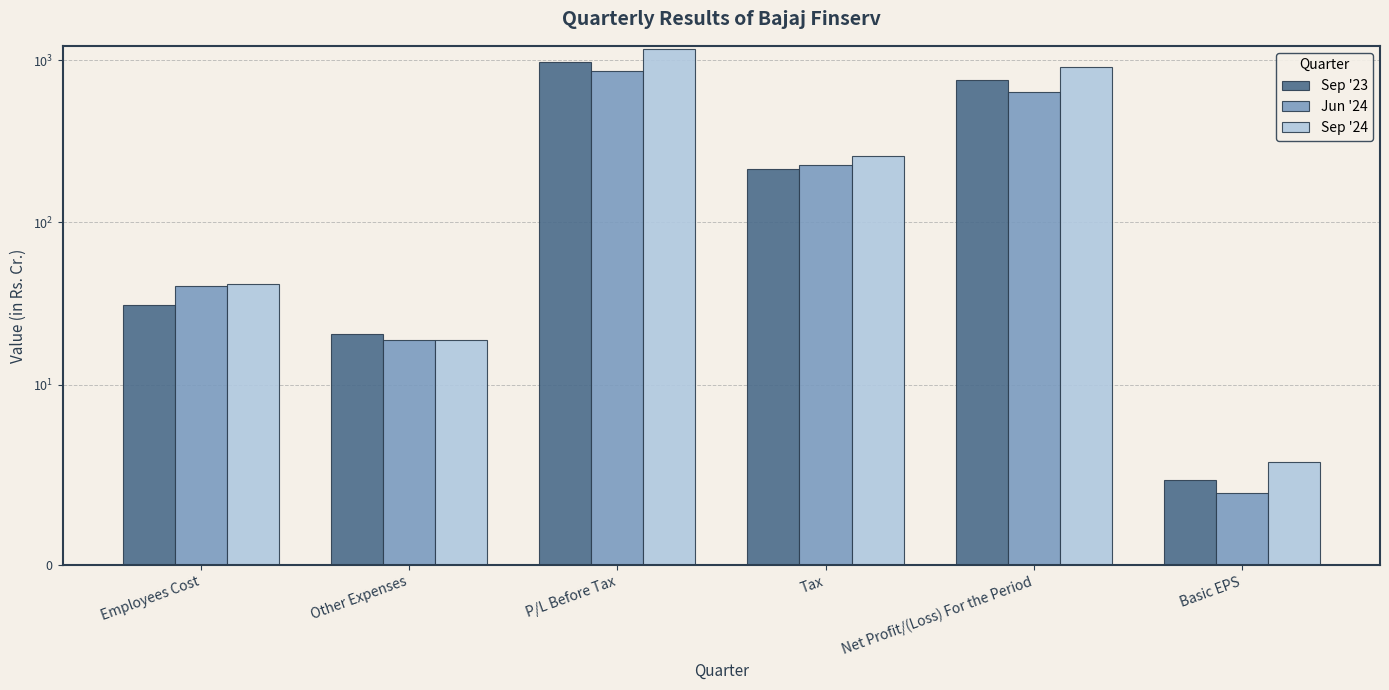

What is the approximate value of Sep '23 at Employees Cost?

30.9